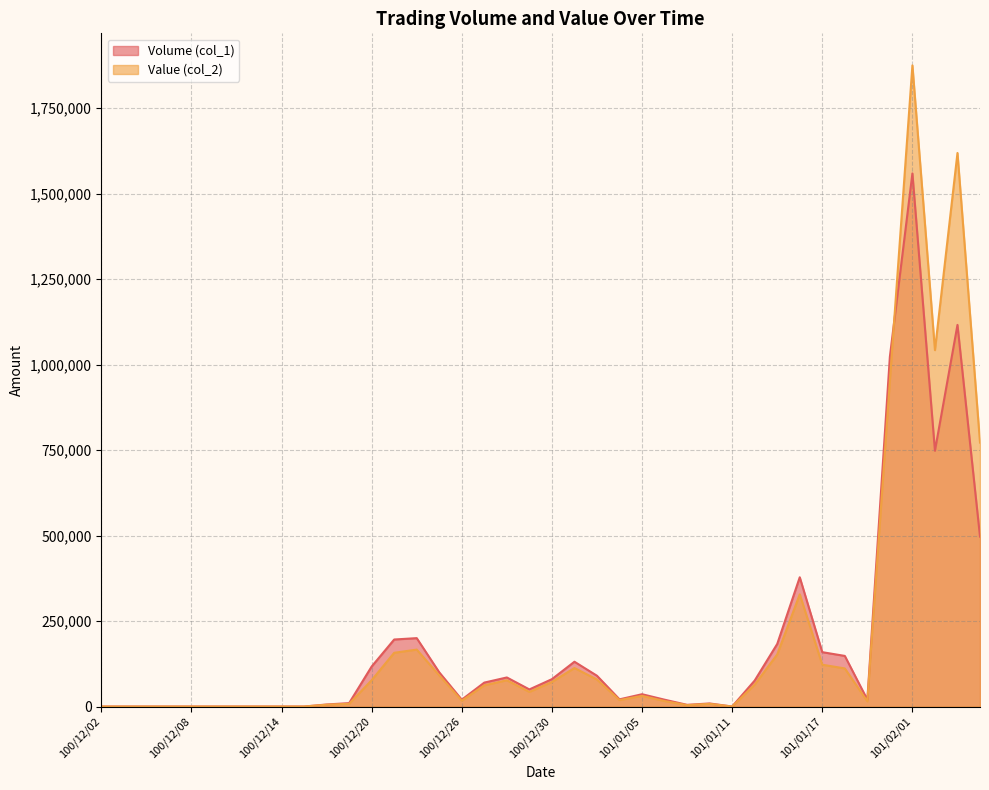

What is the label of the 38th point from the left?

101/02/02